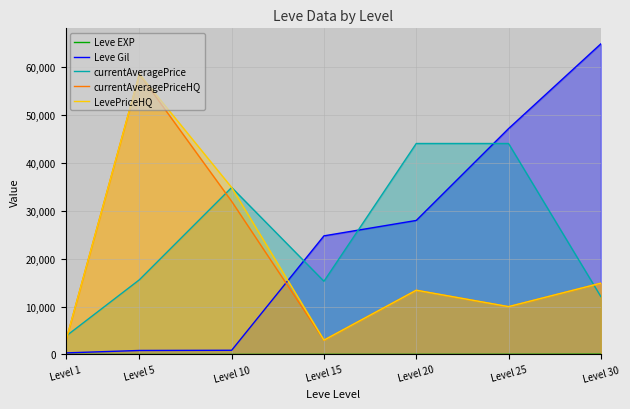

After their last crossing, which series has the higher values: LevePriceHQ or Leve Gil?

Leve Gil